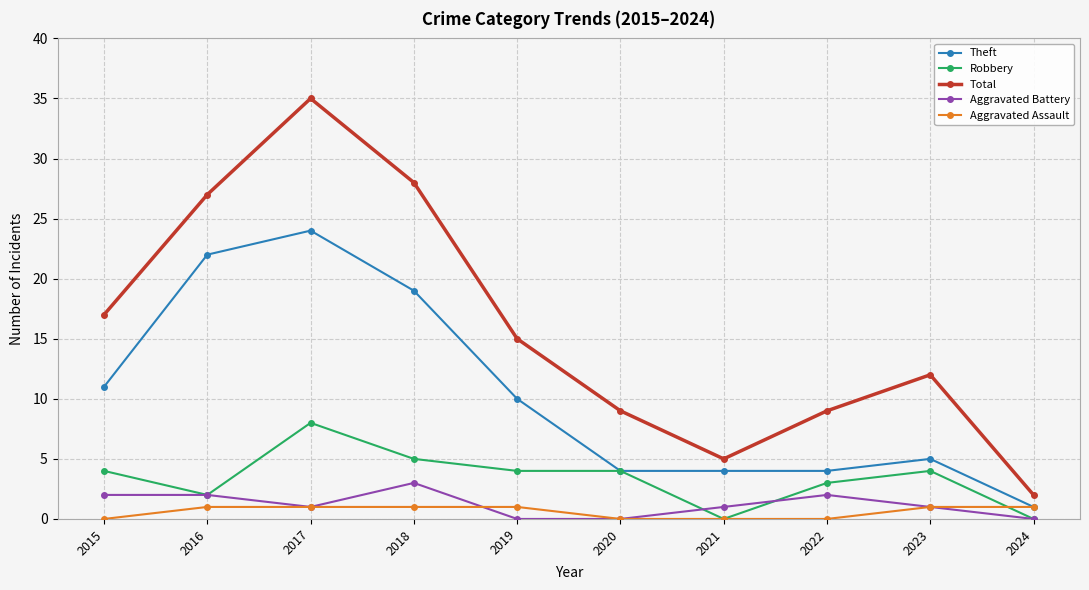

What is the difference between the highest and lowest values at 2018?

27